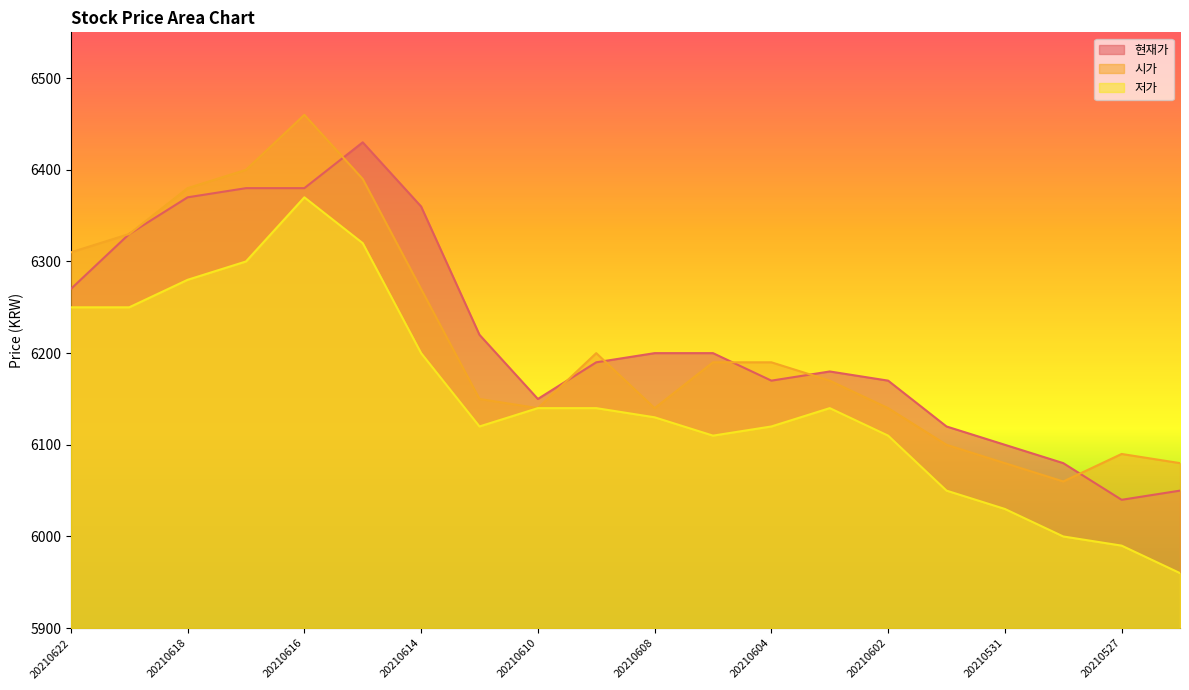

List the labels in order of 현재가 value, largest first.

20210615, 20210617, 20210616, 20210618, 20210614, 20210621, 20210622, 20210611, 20210608, 20210607, 20210609, 20210603, 20210604, 20210602, 20210610, 20210601, 20210531, 20210528, 20210526, 20210527